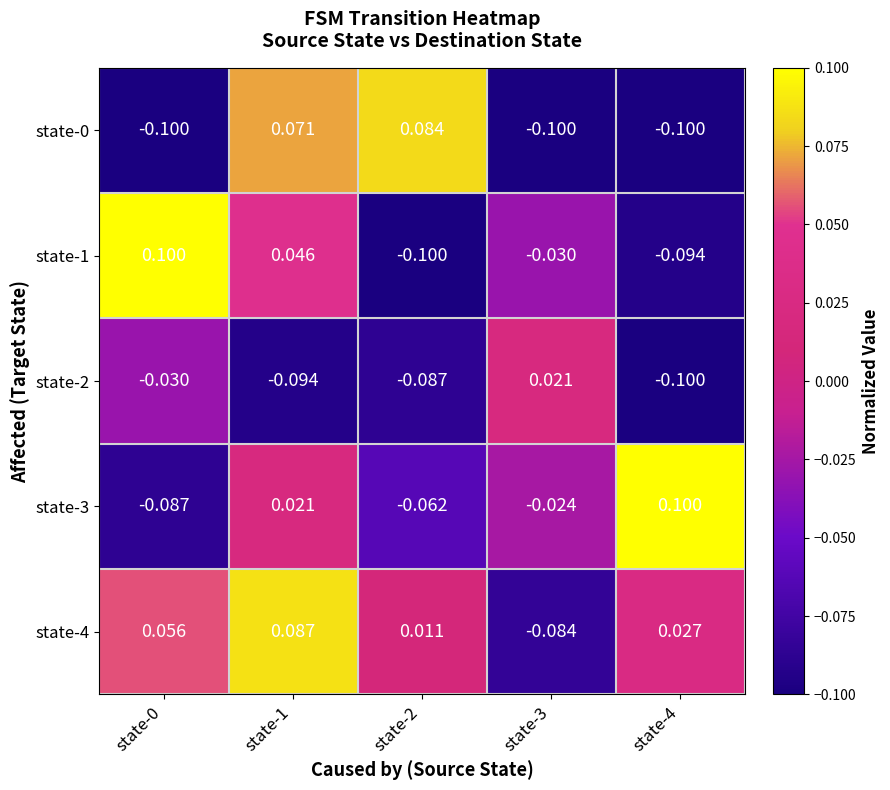

What is the maximum value shown in the chart?

0.1